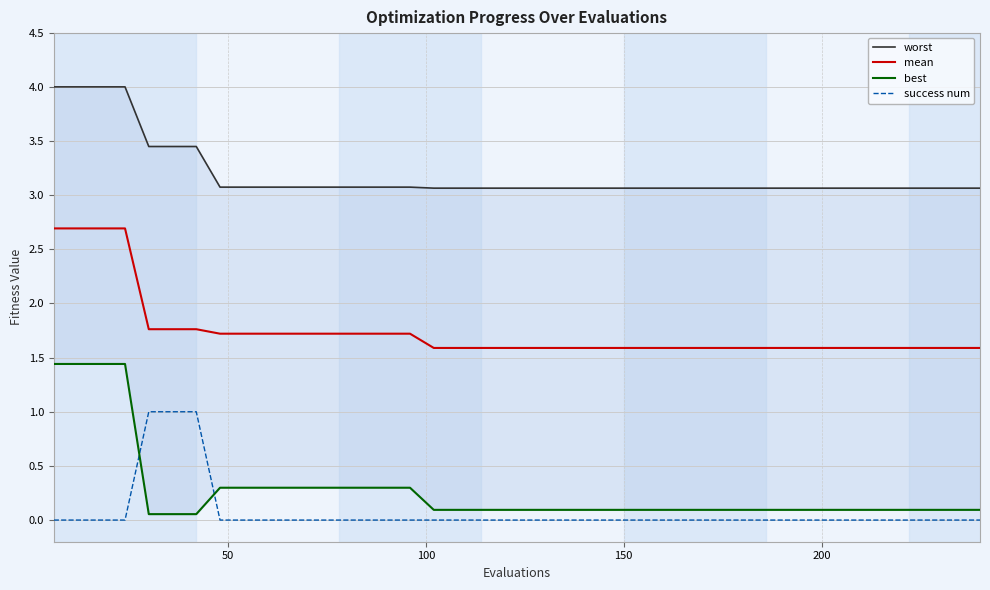

True or false: success num and mean cross at least once.

False